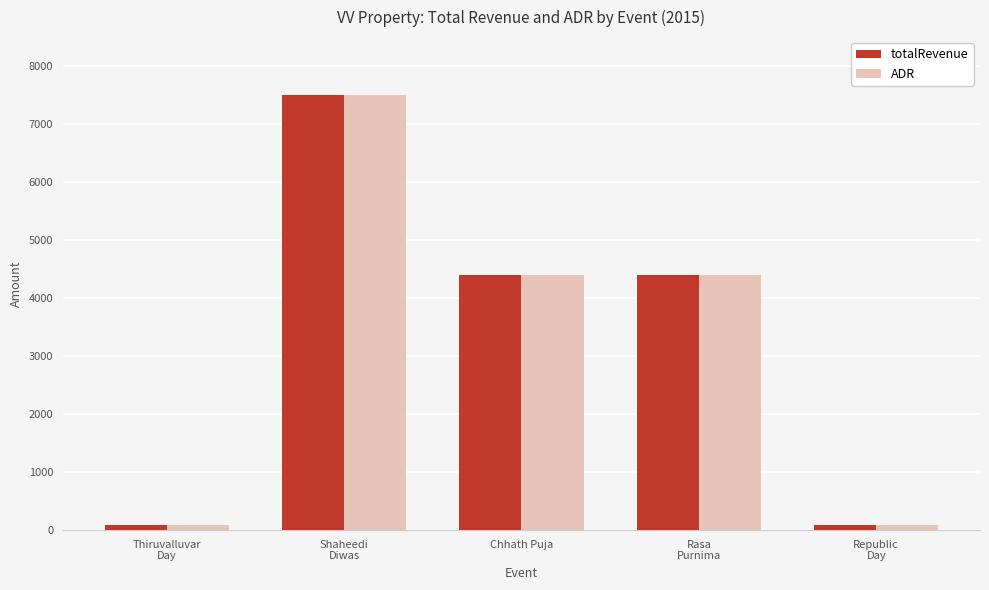

What is the greatest value displayed?

7500.0